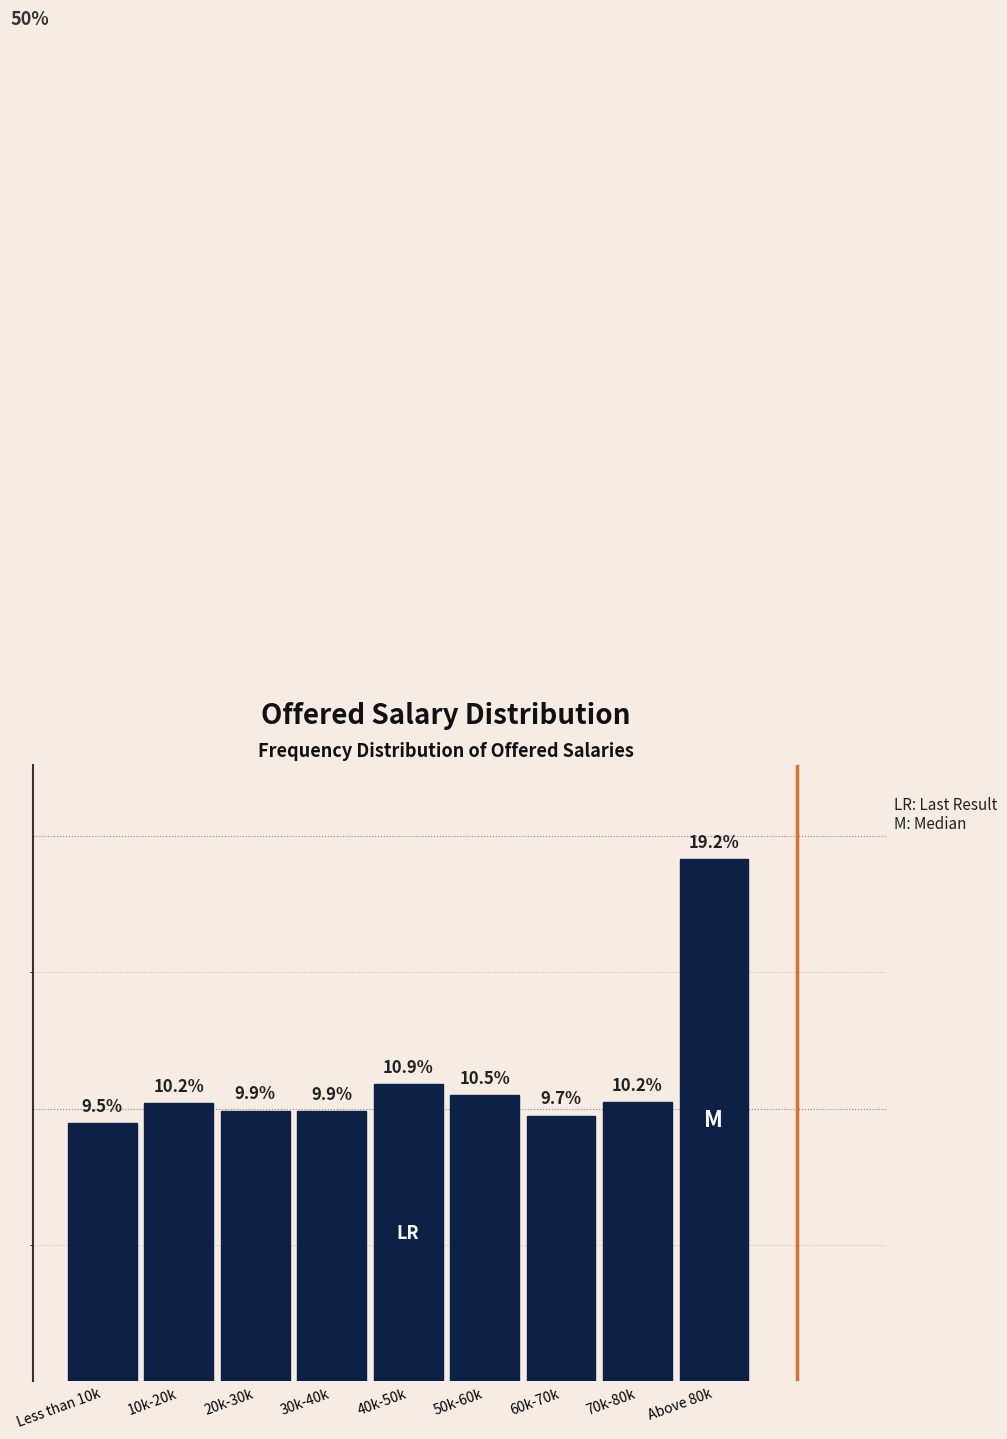

What is the label of the 6th bar from the left?

50k-60k